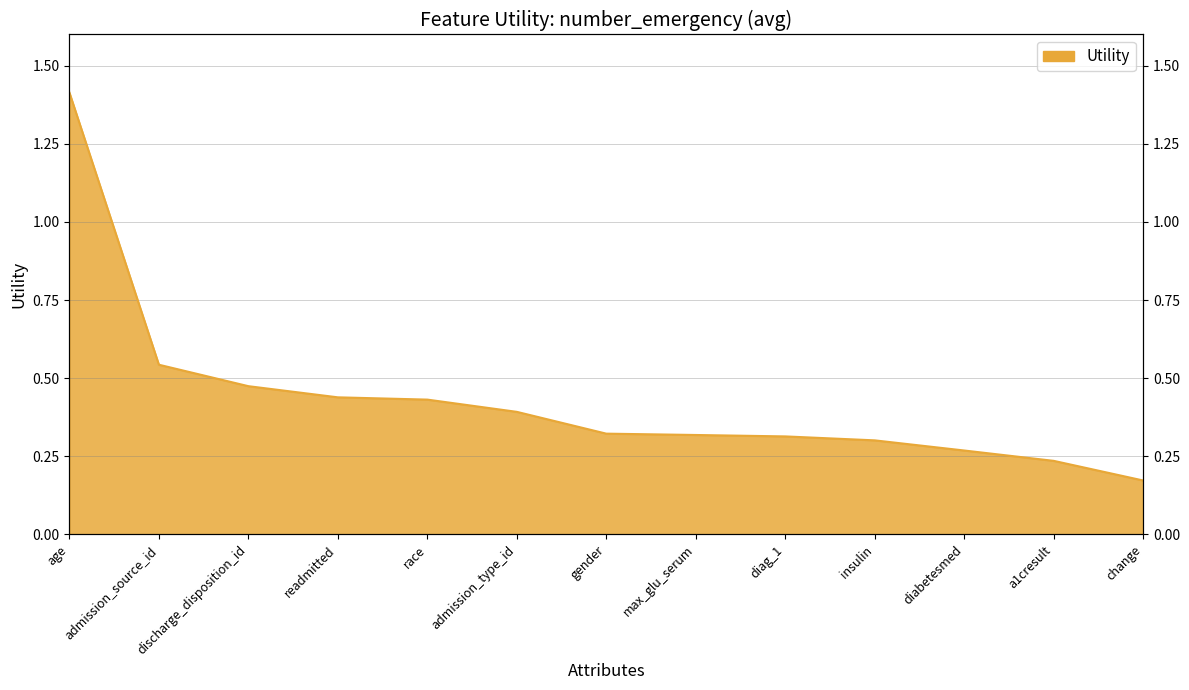

Between readmitted and age, which is larger?

age